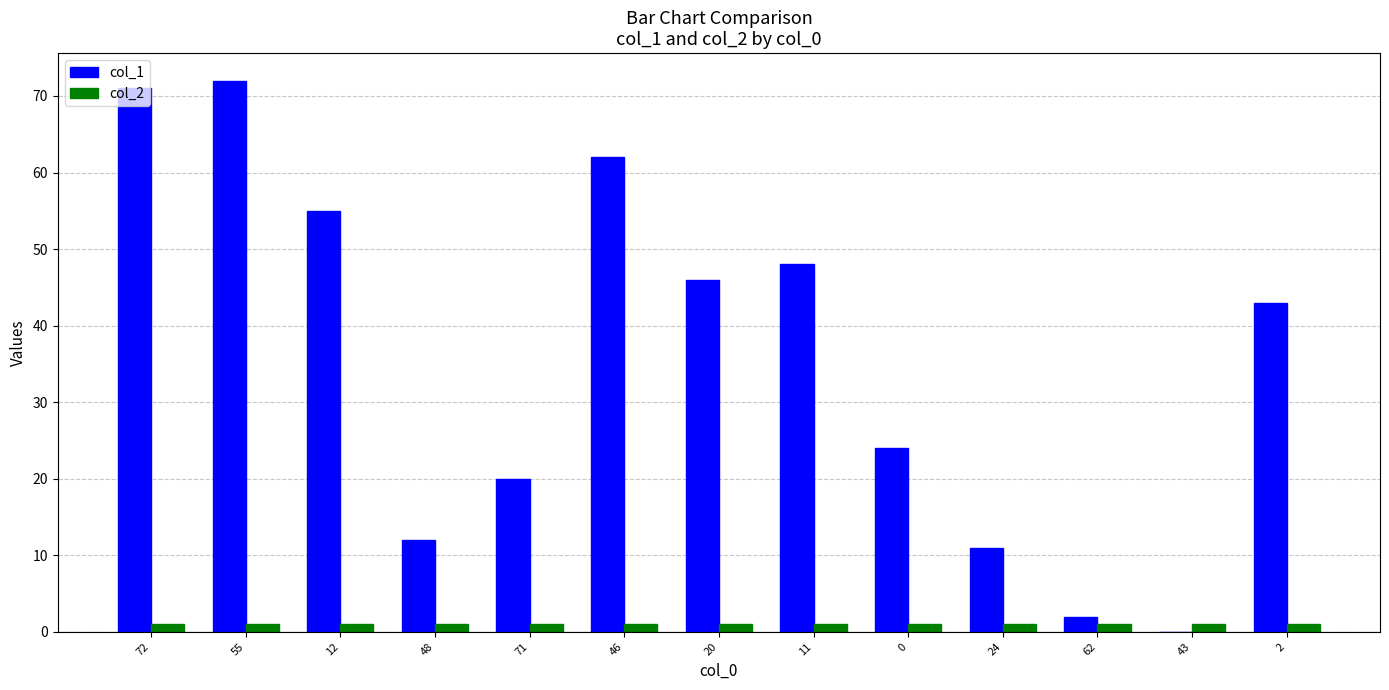

Which series has the largest total across all categories?

col_1